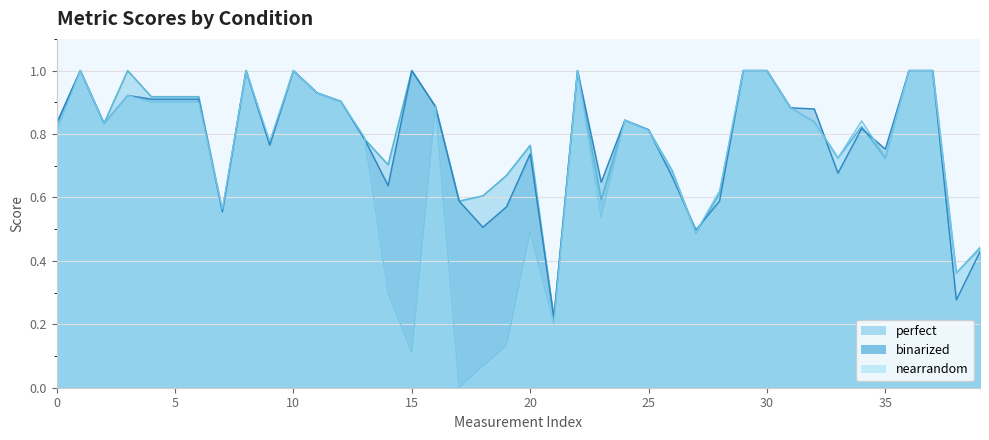

Rank the series by their maximum value, from highest to lowest.

perfect, binarized, nearrandom